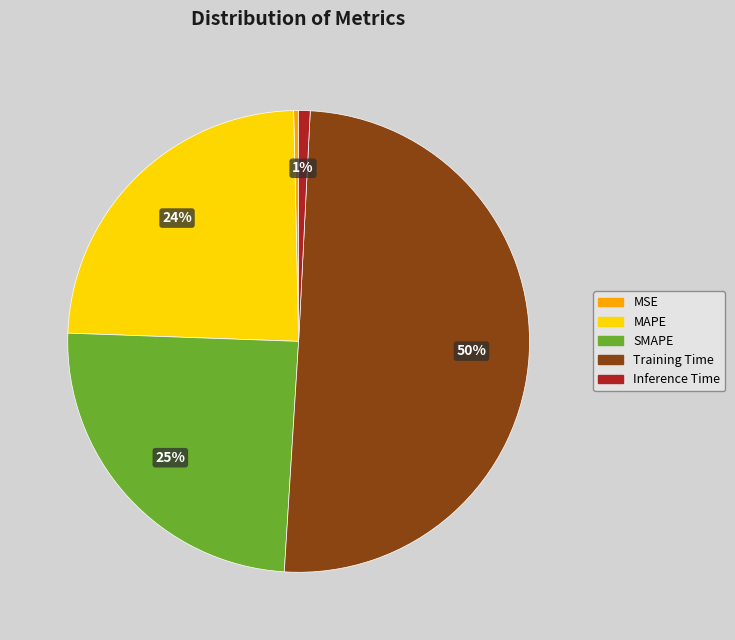

How many segments does this pie chart have?

5